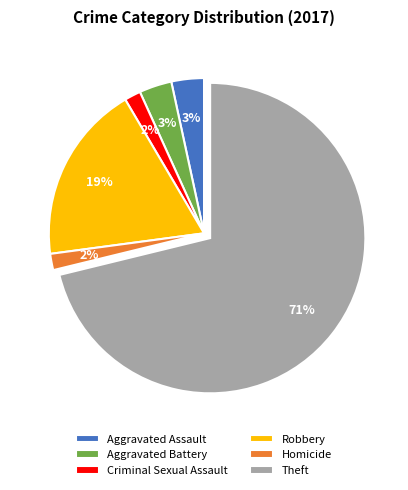

Is the sum of Theft and Aggravated Assault greater than half?

Yes